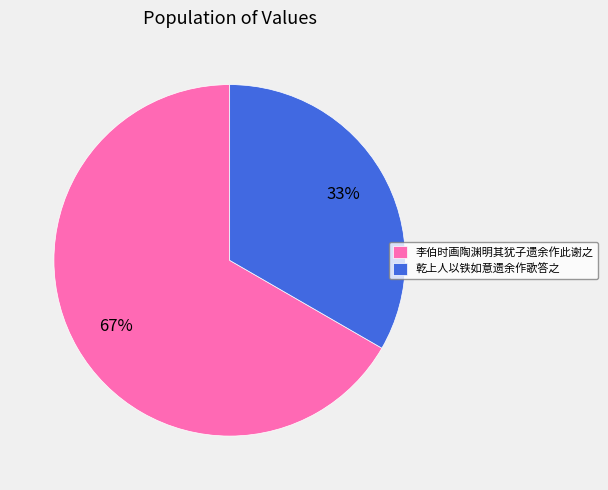

Do 乾上人以铁如意遗余作歌答之 and 李伯时画陶渊明其犹子遗余作此谢之 together represent more than half of the pie?

Yes